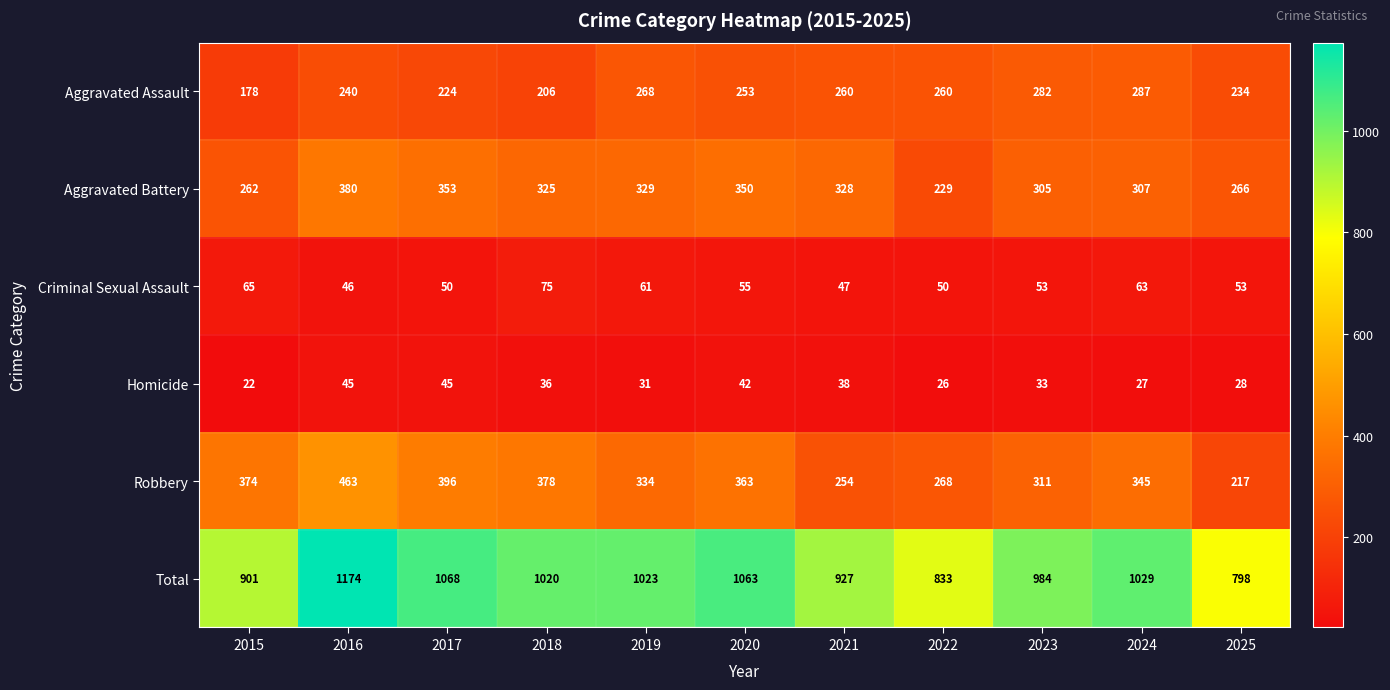

What is the difference between the second highest and second lowest values in the Criminal Sexual Assault series?

18